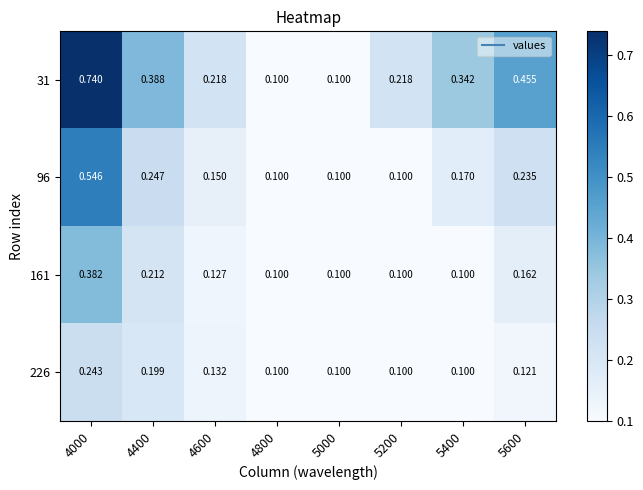

How many series are shown in this chart?

4